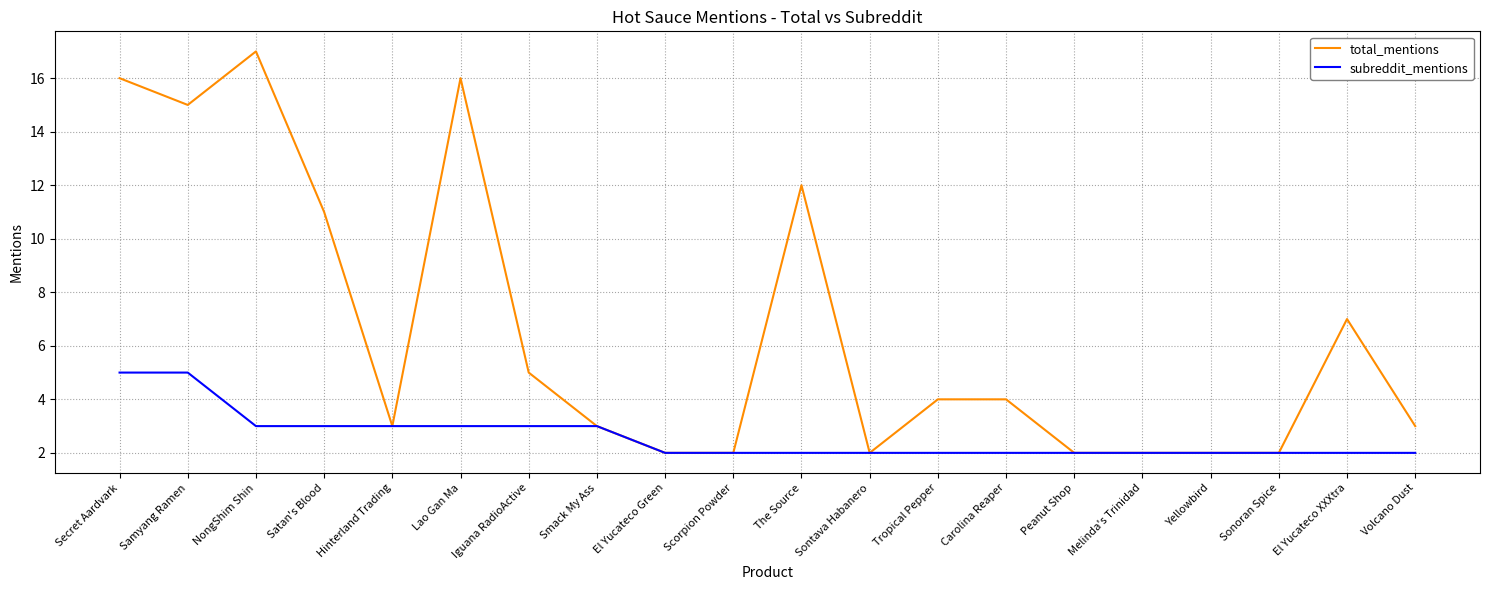

At which category is the sum across all series the highest?

Secret Aardvark